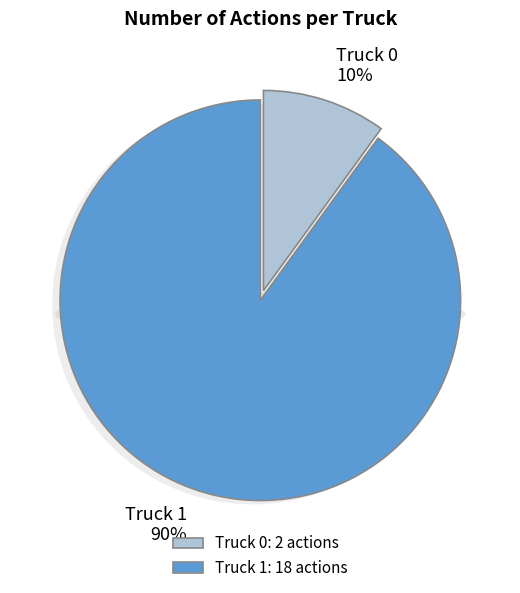

Which slice is the largest?

Truck 1